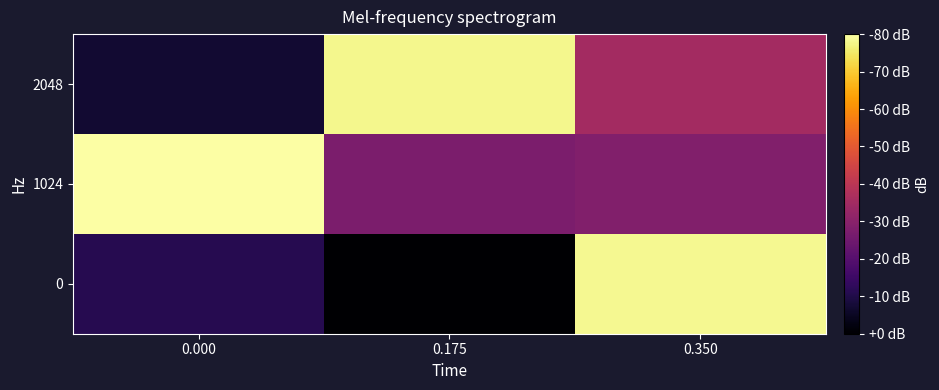

Rank the series by their maximum value, from highest to lowest.

1024, 0, 2048